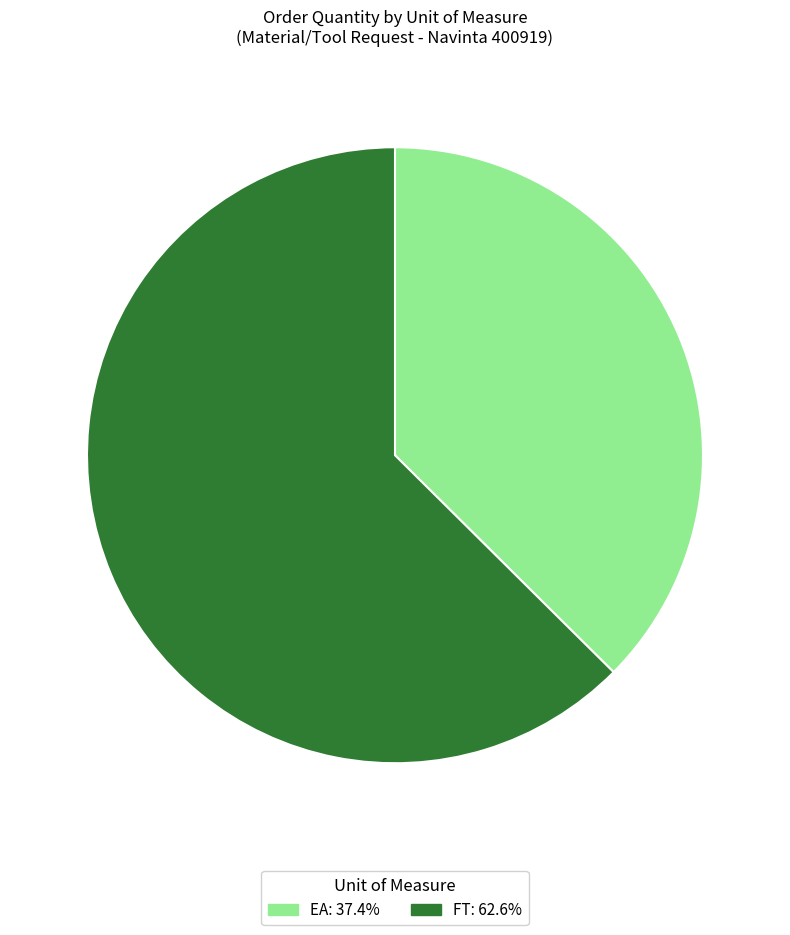

What is the smallest slice in the pie chart?

EA